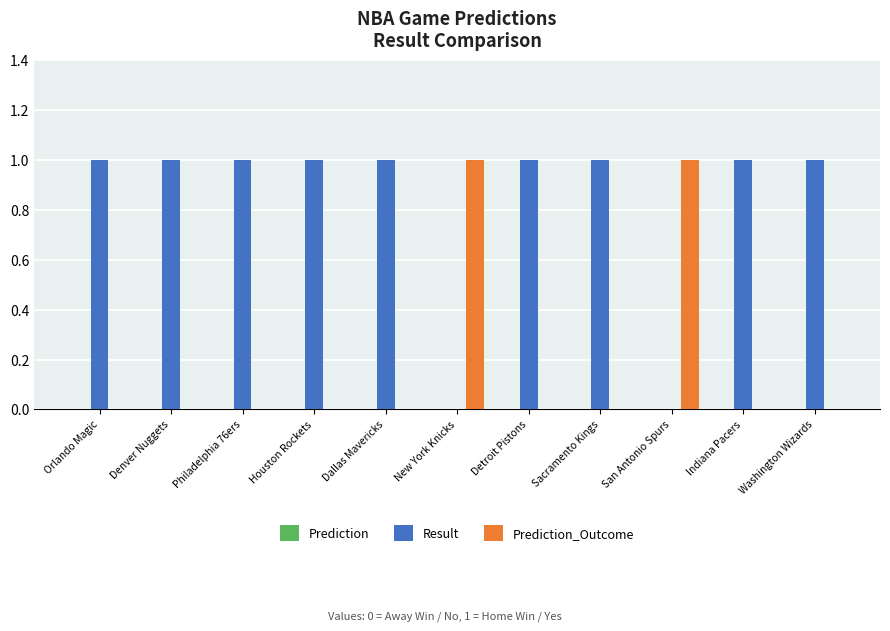

Is it true that Result equals 1 at Sacramento Kings?

True